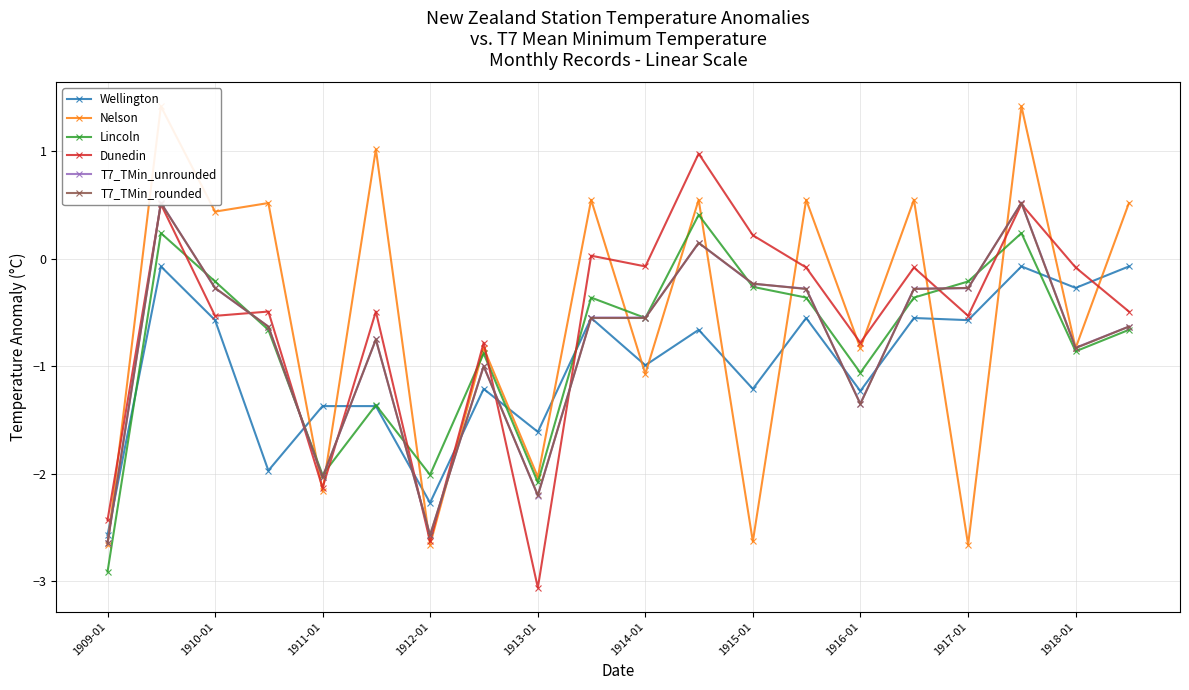

Is it true that Wellington equals -0.3 at 1918-01?

True